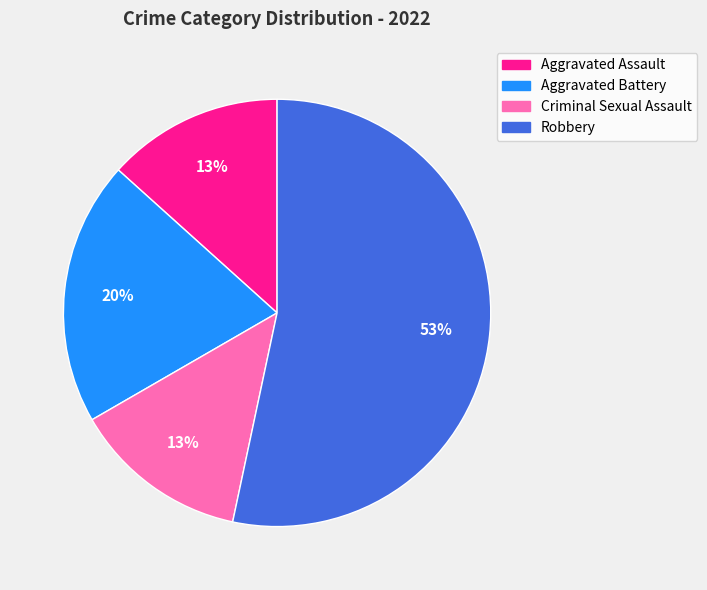

How many segments does this pie chart have?

4